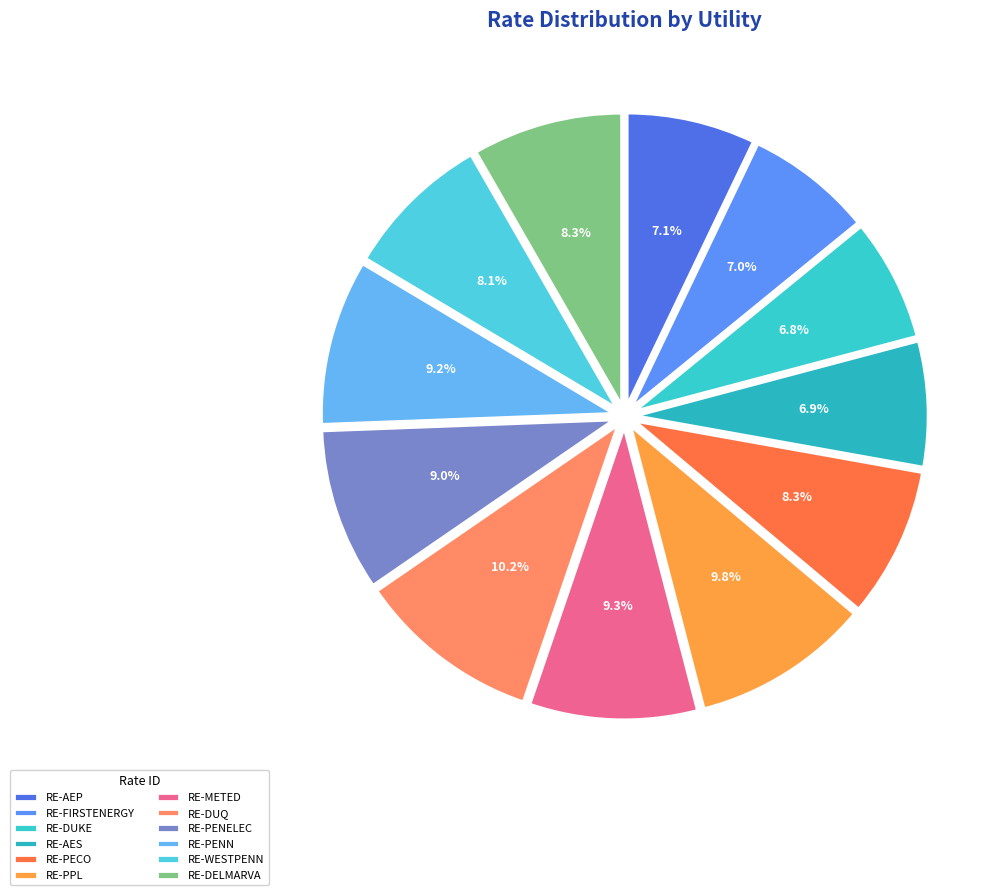

What percentage do RE-AES and RE-DUQ together represent?

17.1%